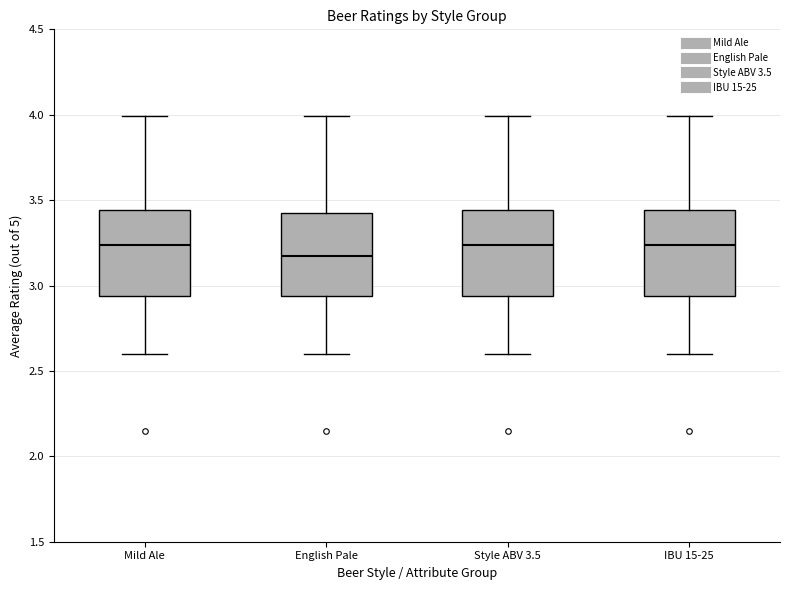

Reading left to right, transcribe this box plot: for each box, give where its median line is, the range the box spans, and where its two whiskers end, as read against the y-axis. The values are not printed on the chart, so give them approximately, as read against the axis.

Mild Ale: median 3.25, box 2.95 to 3.45, whiskers 2.60 to 4.00
English Pale: median 3.15, box 2.95 to 3.45, whiskers 2.60 to 4.00
Style ABV 3.5: median 3.25, box 2.95 to 3.45, whiskers 2.60 to 4.00
IBU 15-25: median 3.25, box 2.95 to 3.45, whiskers 2.60 to 4.00